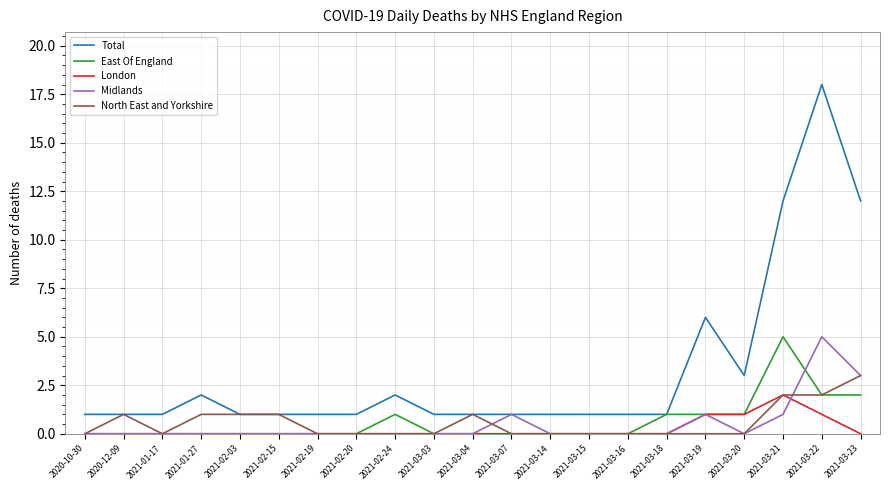

What is the maximum value shown in the chart?

18